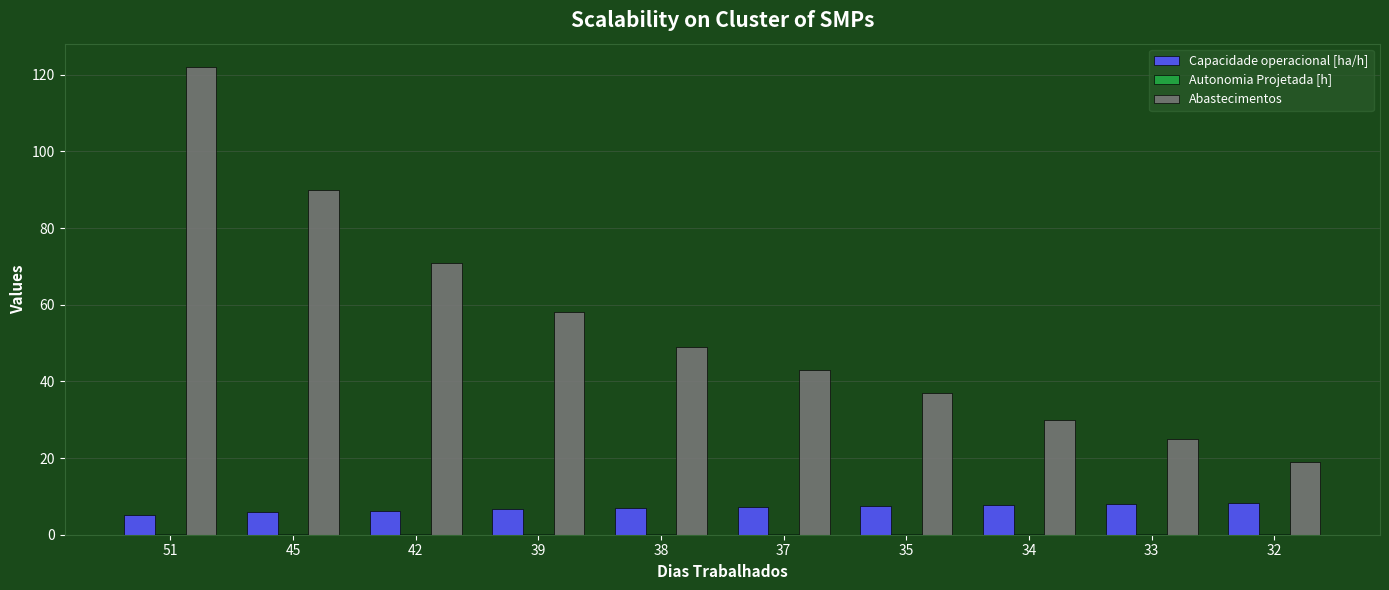

Is the value of Abastecimentos at 39 greater than the value of Capacidade operacional [ha/h] at 34?

Yes